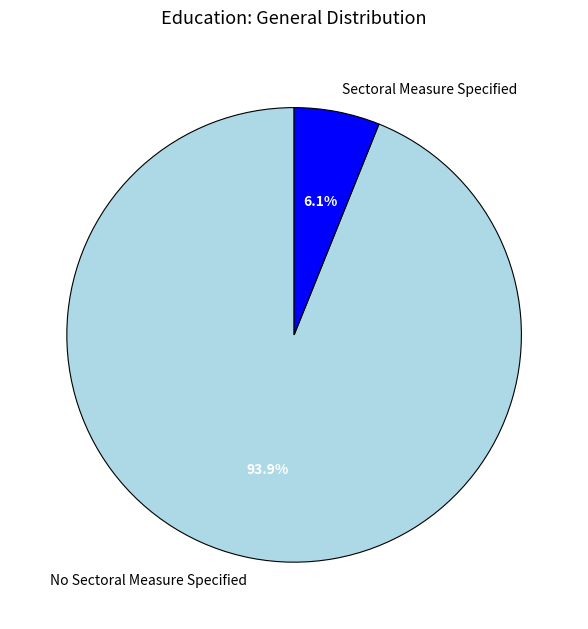

Do No Sectoral Measure Specified and Sectoral Measure Specified together represent more than half of the pie?

Yes